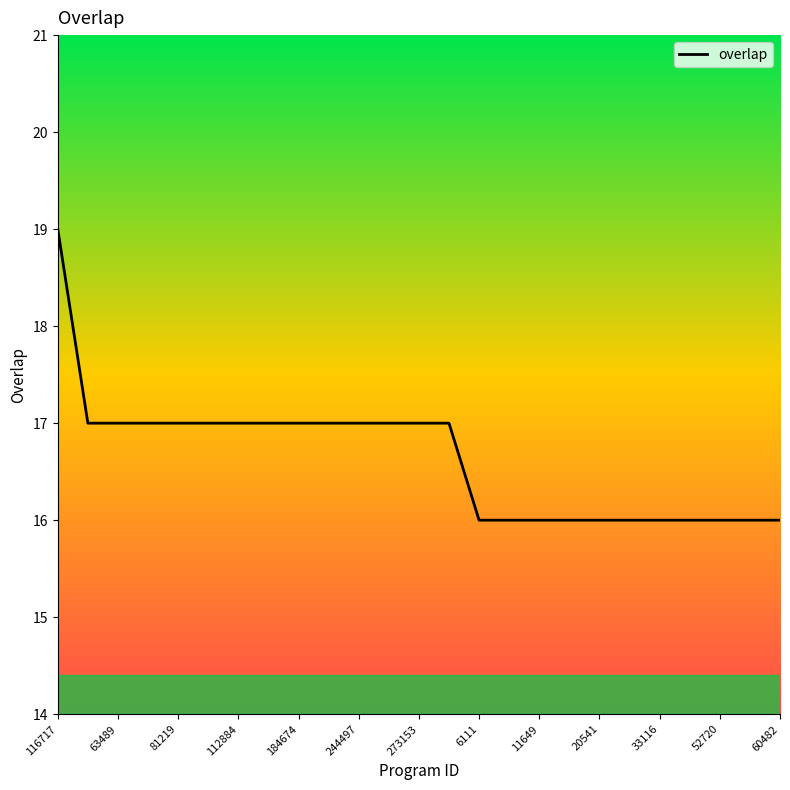

What is the maximum value shown in the chart?

19